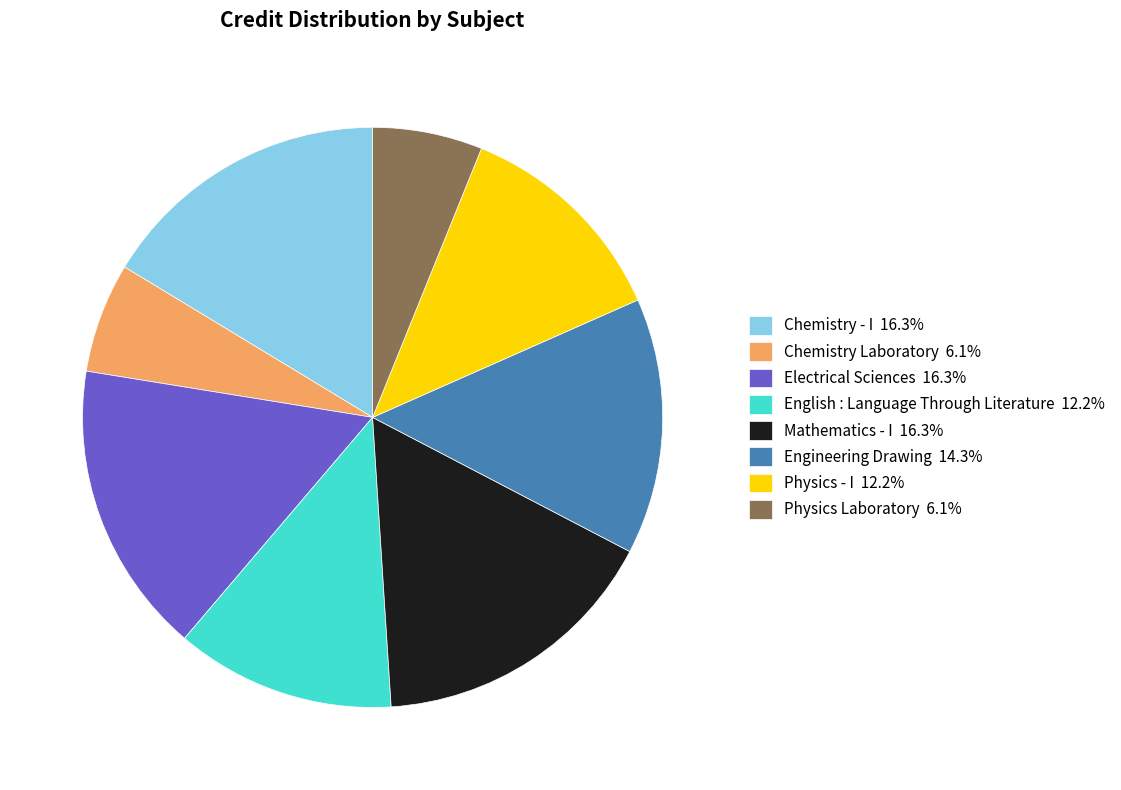

Is there any slice that represents more than half of the pie?

No